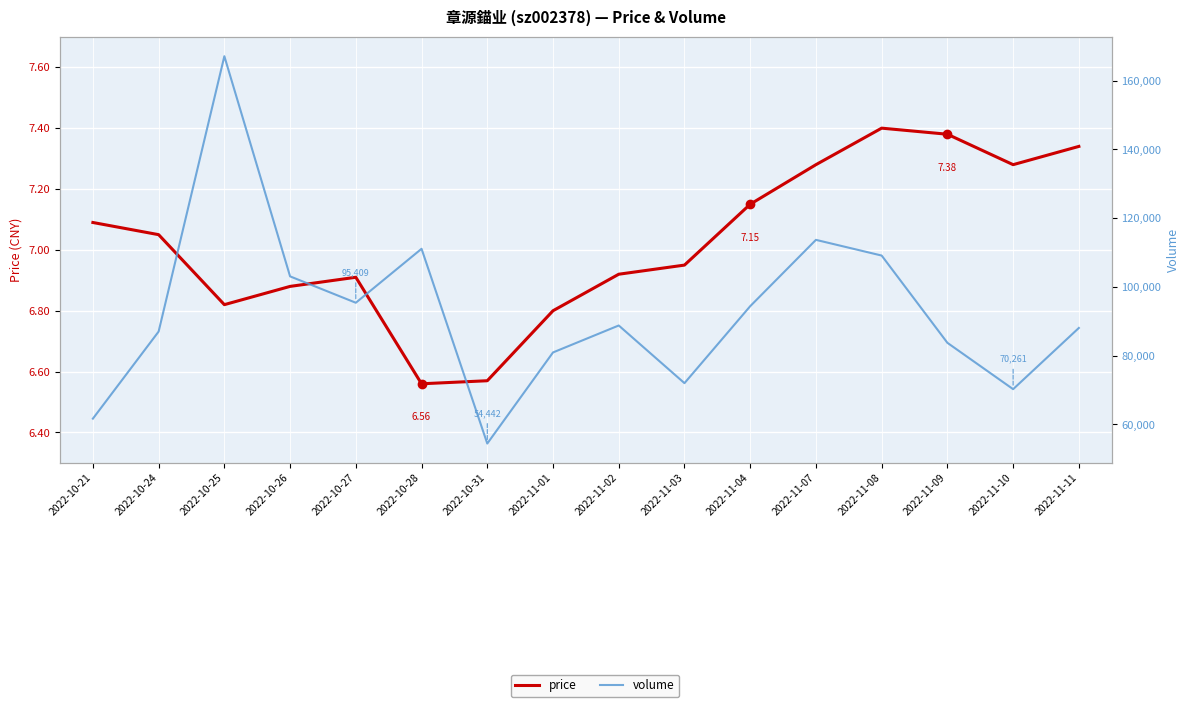

Which series changed the most between 2022-10-28 and 2022-11-03?

volume